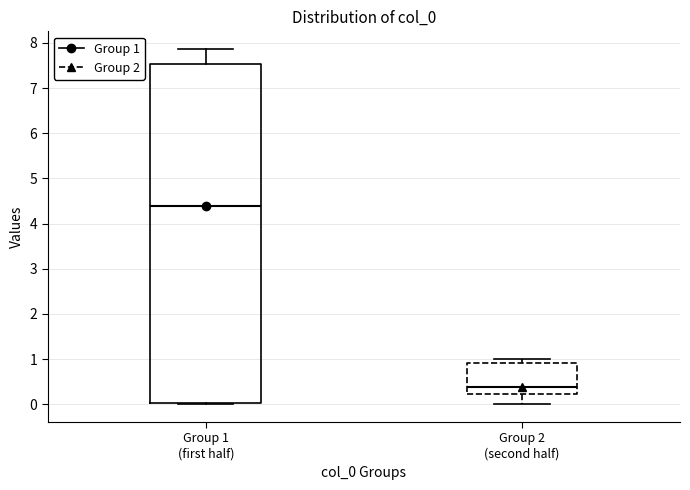

Reading left to right, transcribe this box plot: for each box, give where its median line is, the range the box spans, and where its two whiskers end, as read against the y-axis. The values are not printed on the chart, so give them approximately, as read against the axis.

Group 1 (first half): median 4.4, box 0.0 to 7.5, whiskers 0.0 to 7.9
Group 2 (second half): median 0.4, box 0.2 to 0.9, whiskers 0.0 to 1.0